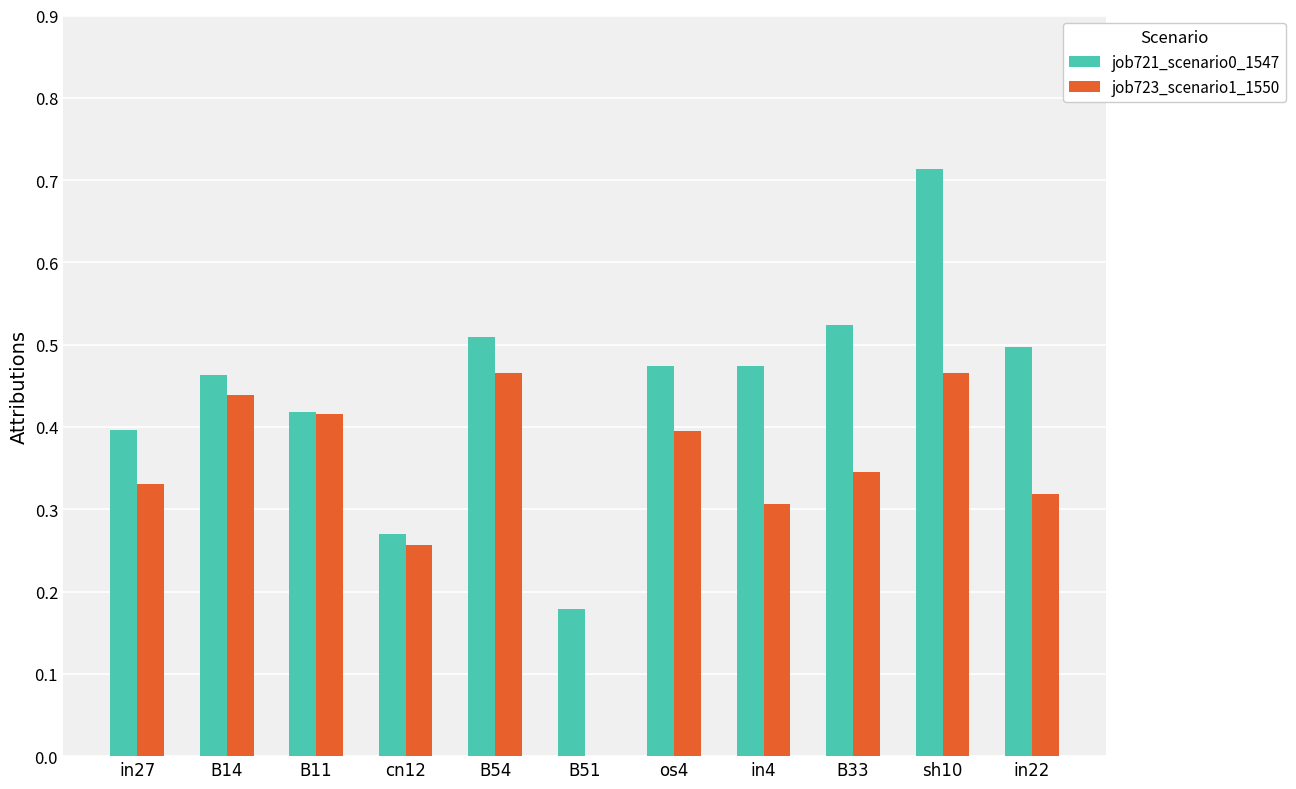

What is the sum of all job723_scenario1_1550 values?

3.7